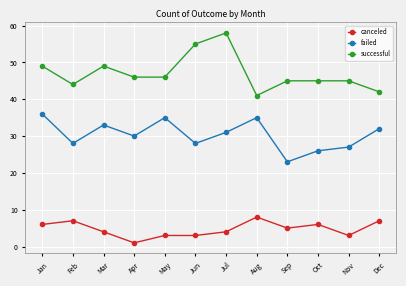

Reading right to left, transcribe all the data shown in this chart.

canceled: 7	3	6	5	8	4	3	3	1	4	7	6
failed: 32	27	26	23	35	31	28	35	30	33	28	36
successful: 42	45	45	45	41	58	55	46	46	49	44	49